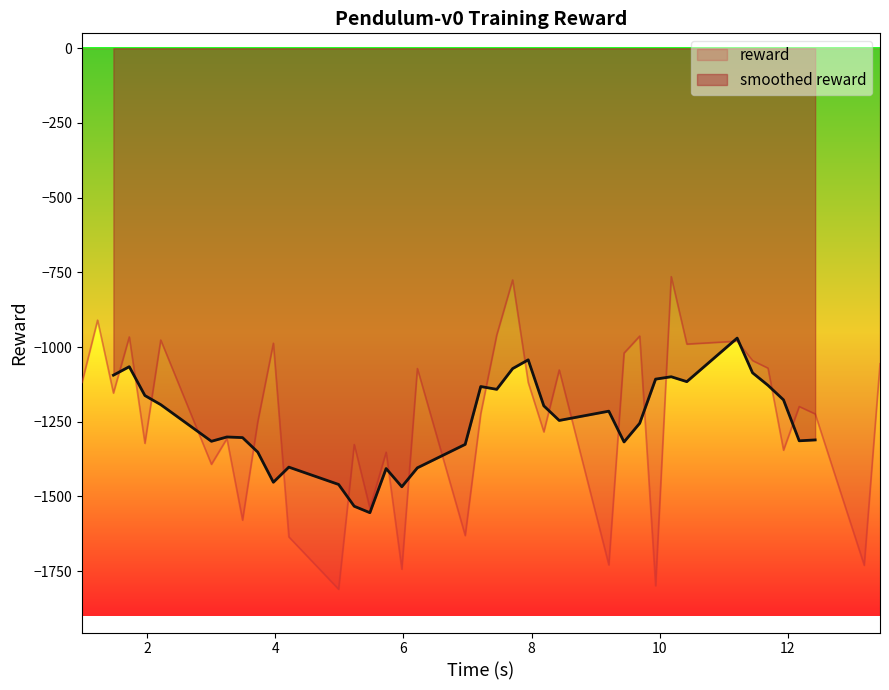

What is the smallest value displayed?

-1810.7